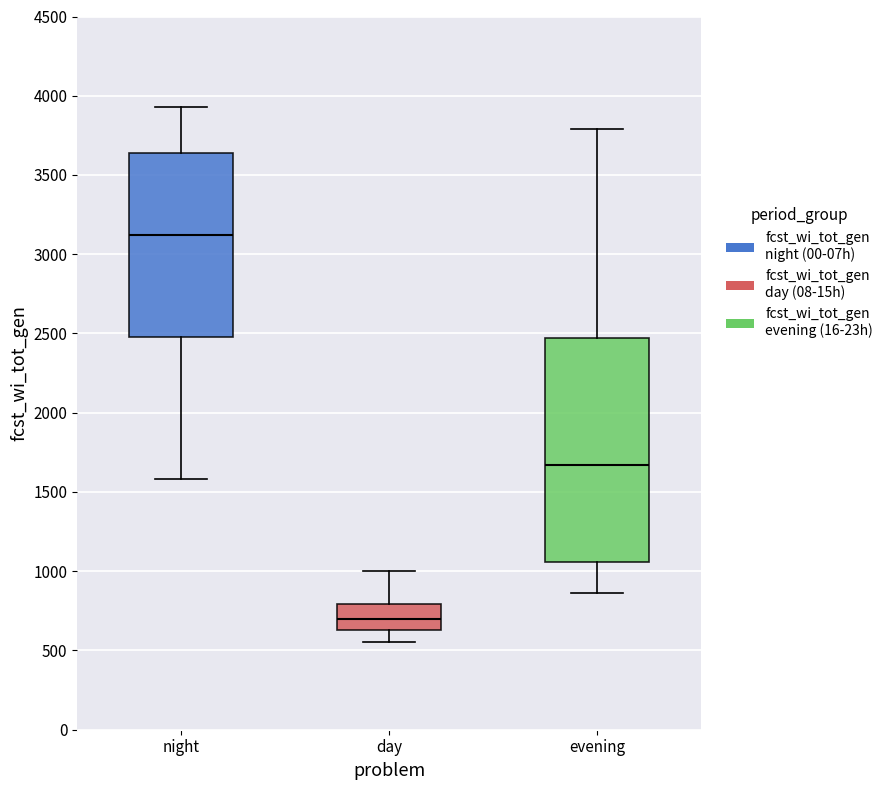

Which box has the lowest median line?

day